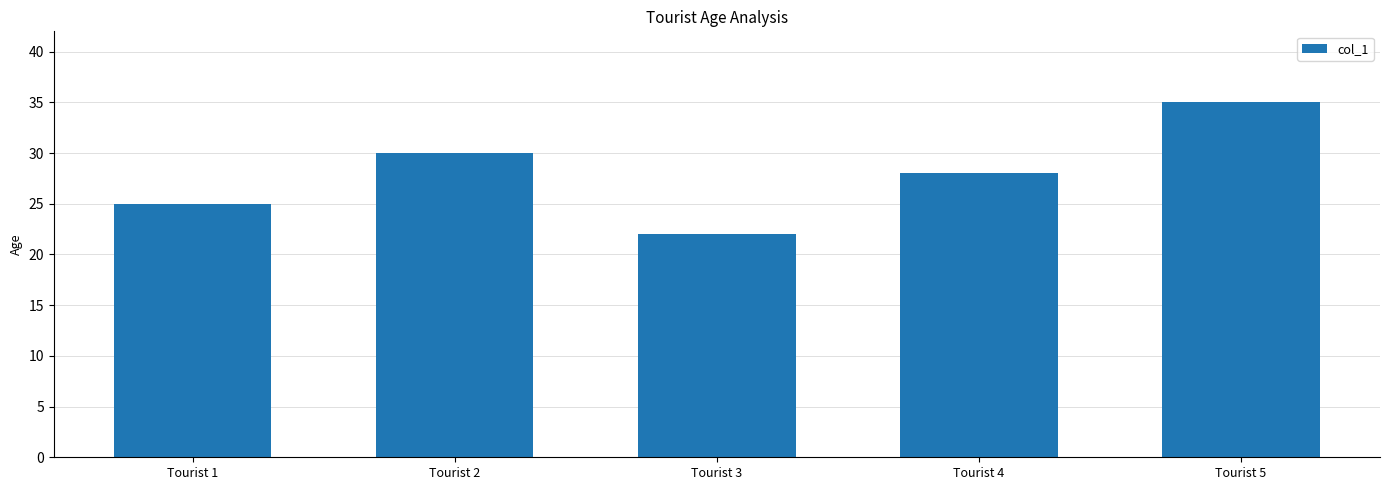

How many distinct data groups are displayed?

1